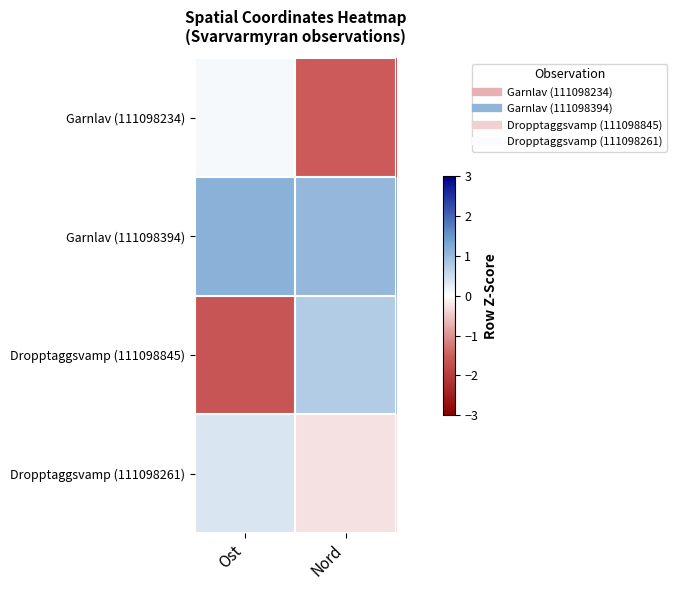

At how many categories does at least one series exceed -1?

2